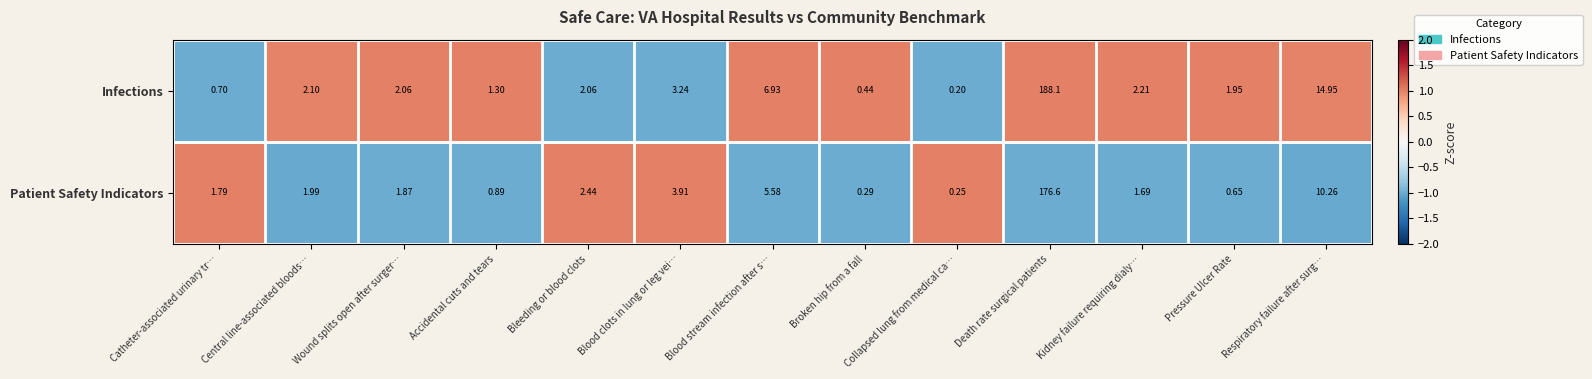

Is the value of Patient Safety Indicators at Broken hip from a fall greater than the value of Infections at Accidental cuts and tears?

No